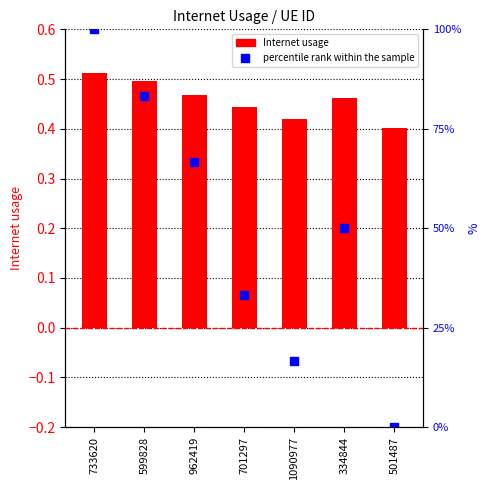

Which series has the widest spread of Y values?

percentile rank within the sample